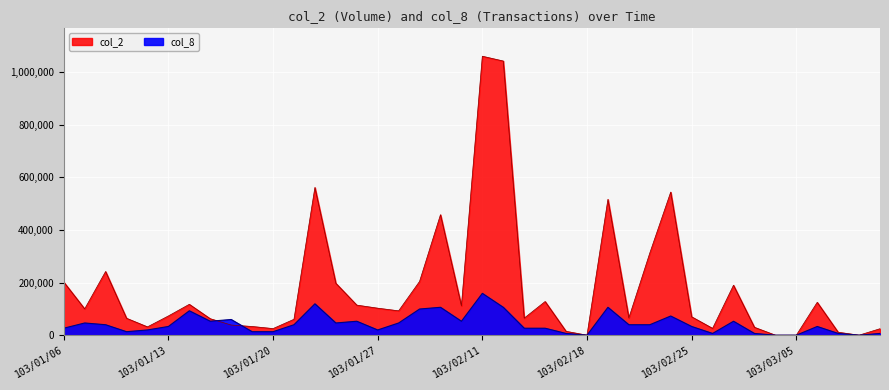

What is the label of the 5th point from the left?

103/01/10